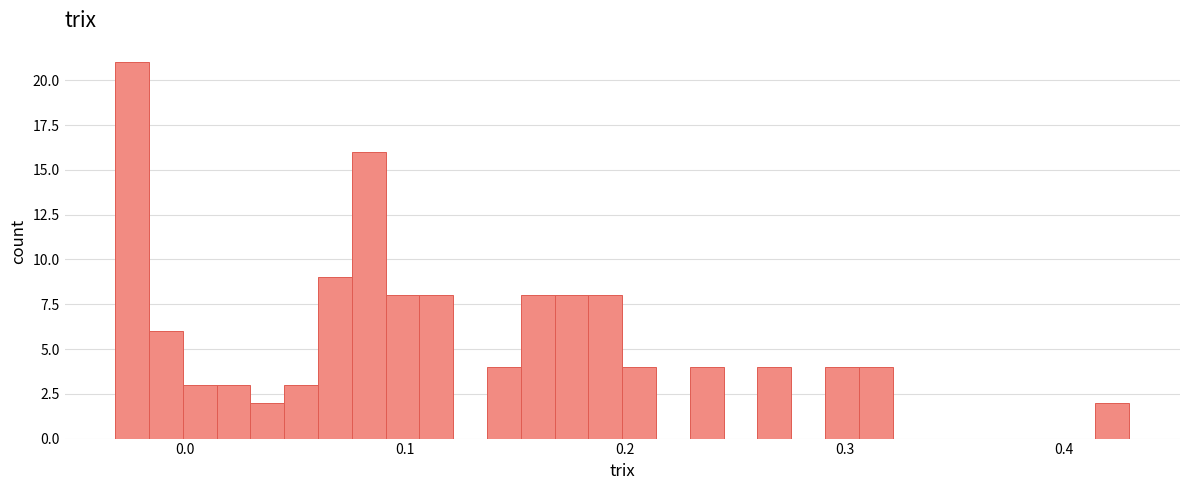

Read against the x-axis, roughly where is the centre of the tallest bar?

-0.02